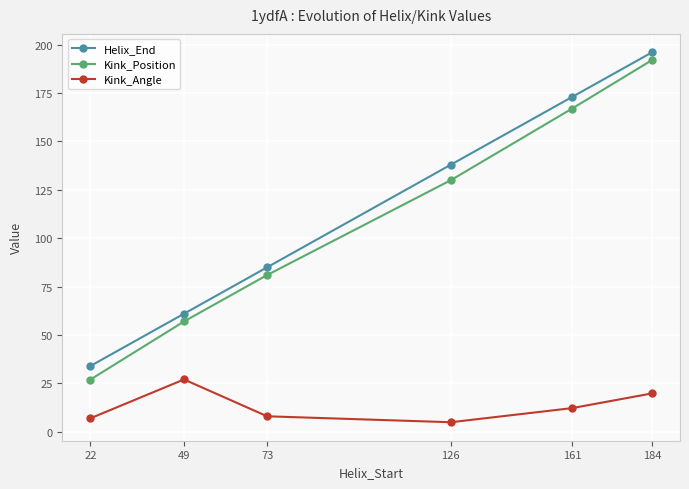

How many lines are shown in the chart?

3